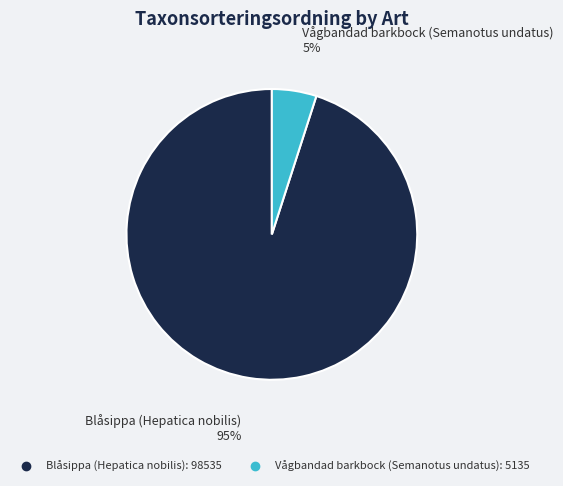

Is it true that Vågbandad barkbock (Semanotus undatus) is 5% of the pie?

True